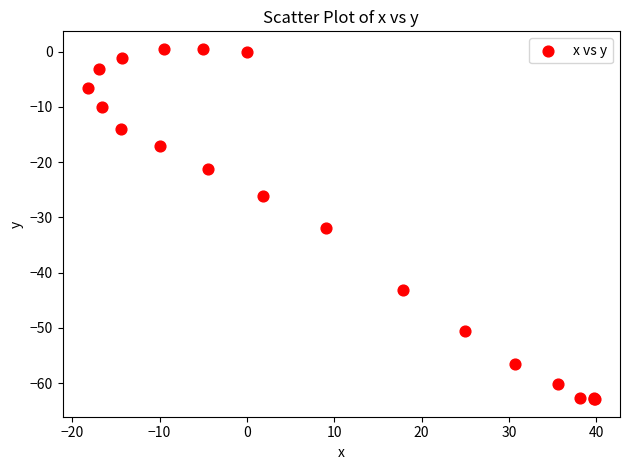

What Y value in the scatter plot is closest to -31?

-32.0